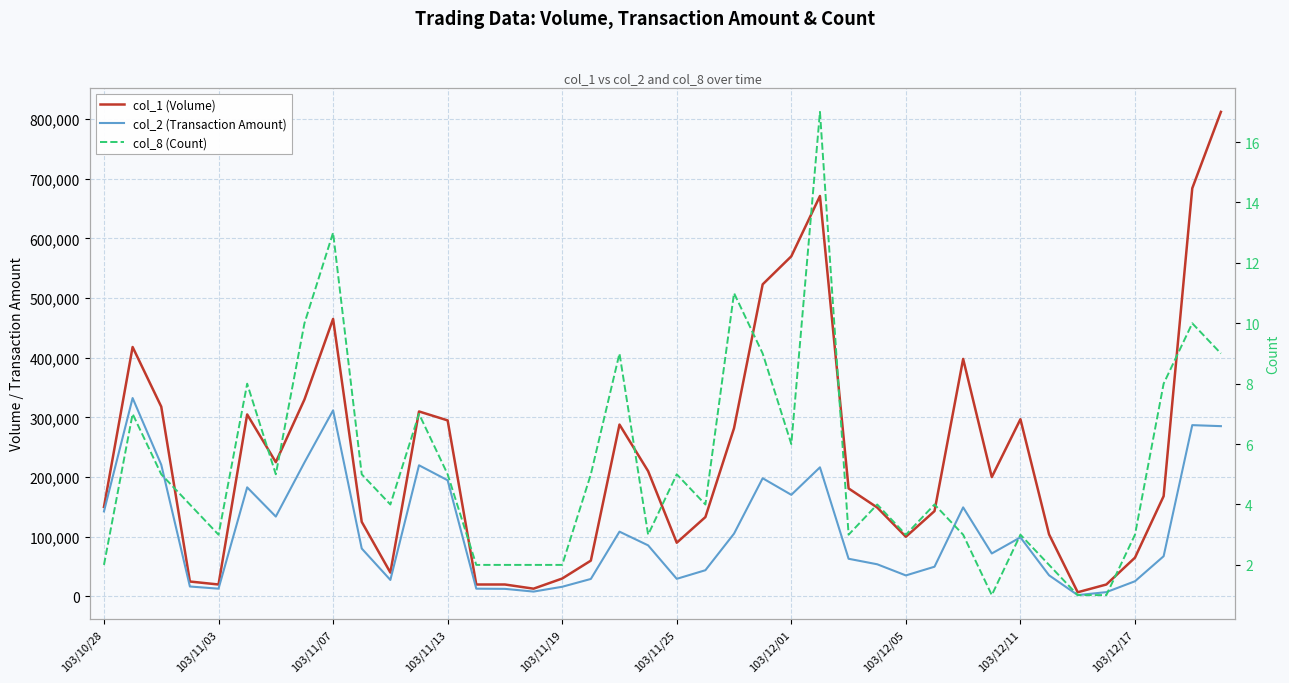

Rank the series at 103/12/17 from lowest to highest value.

col_8 (Count), col_2 (Transaction Amount), col_1 (Volume)